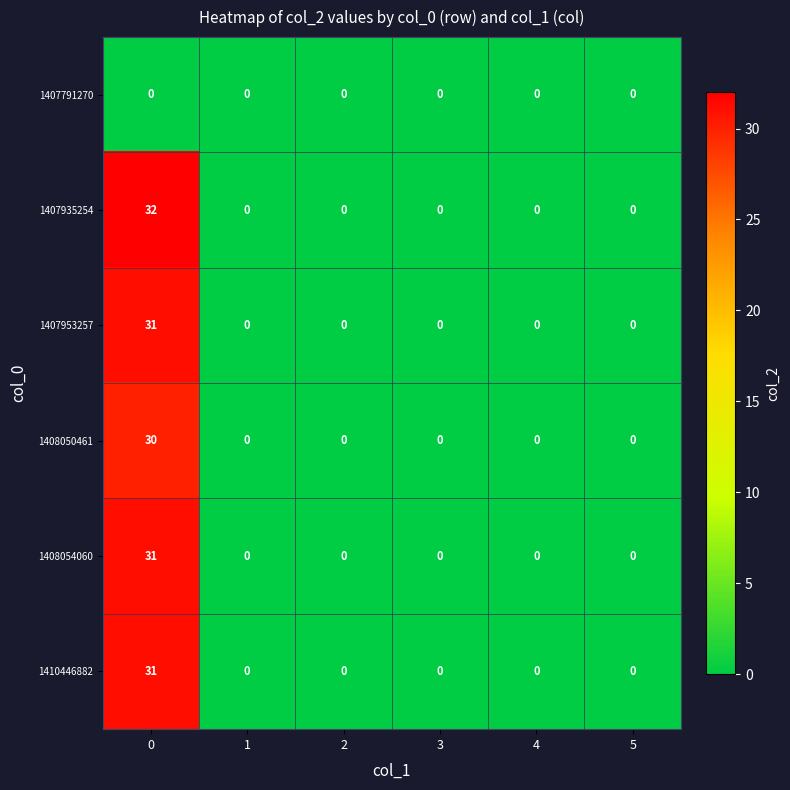

The value of 1410446882 at 0 is 31. True or false?

True